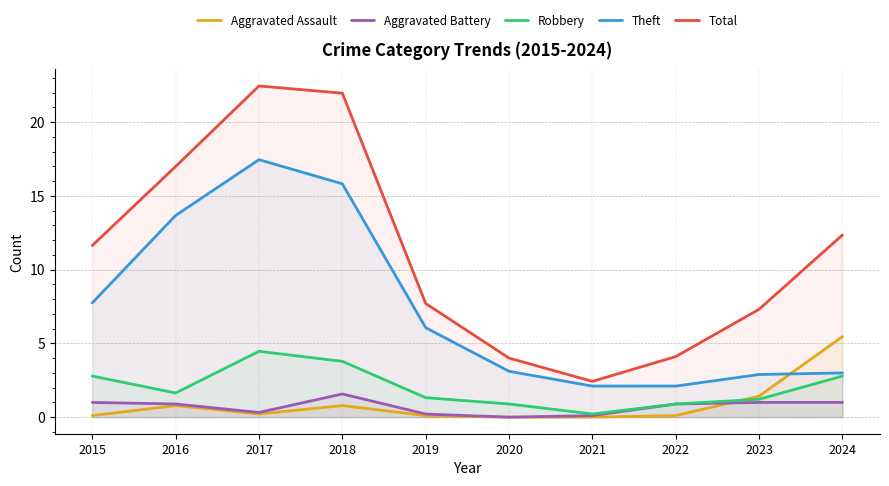

What is the value of the Theft point at the 3rd from the left?

17.5